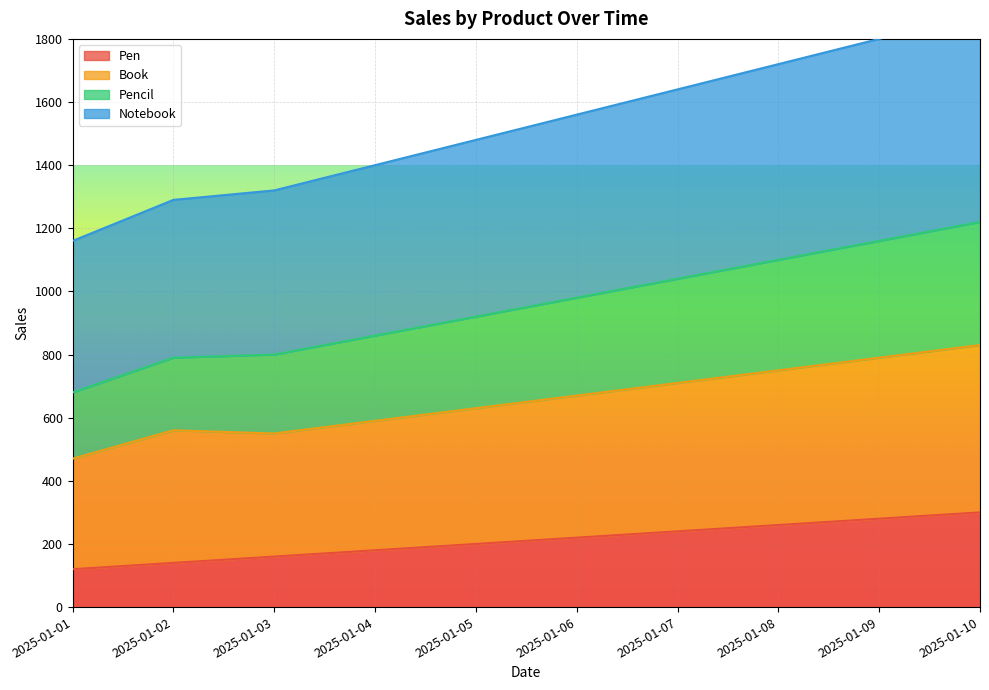

The value of Pen at 2025-01-03 is 160. True or false?

True